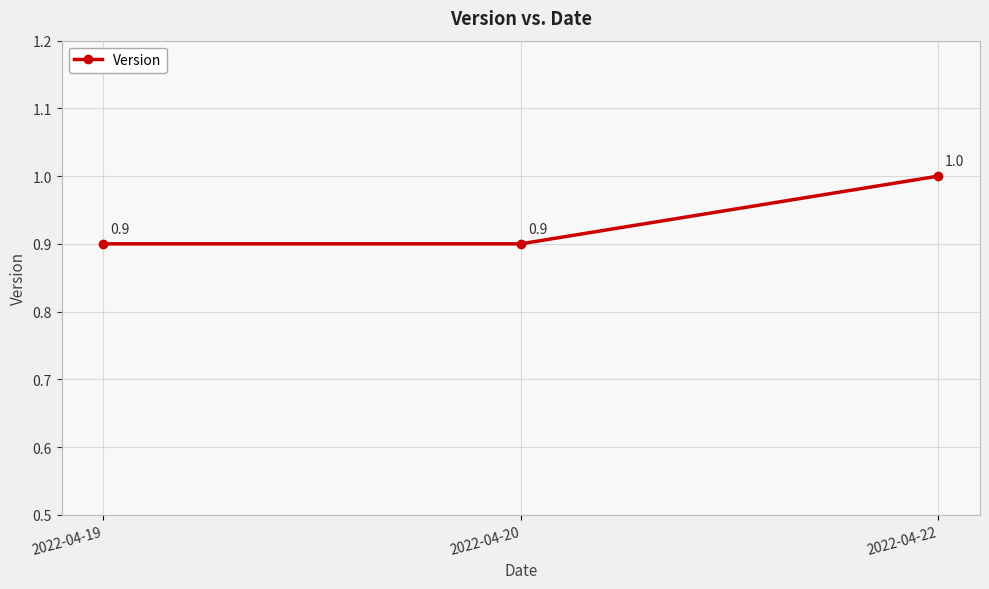

Reading left to right, transcribe all the data shown in this chart.

0.9	0.9	1.0